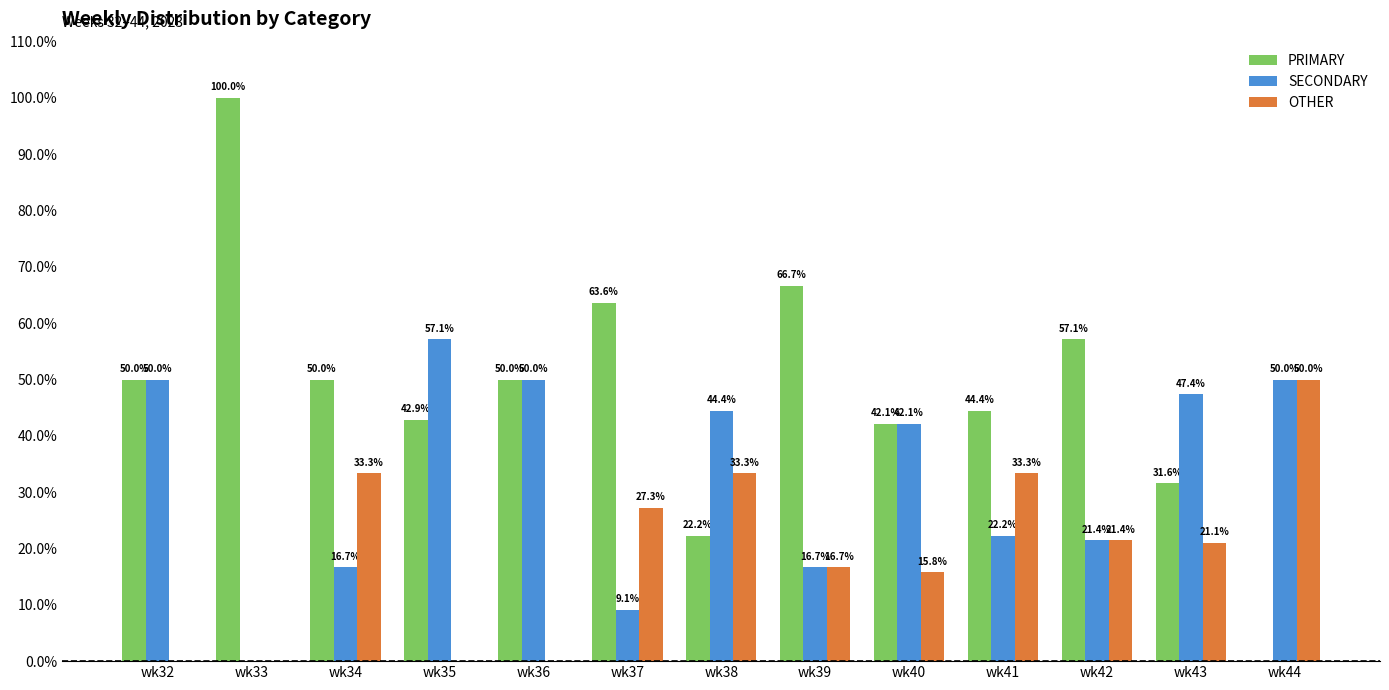

Reading right to left, transcribe all the data shown in this chart.

PRIMARY: wk44=0.0	wk43=31.6	wk42=57.1	wk41=44.4	wk40=42.1	wk39=66.7	wk38=22.2	wk37=63.6	wk36=50.0	wk35=42.9	wk34=50.0	wk33=100.0	wk32=50.0
SECONDARY: wk44=50.0	wk43=47.4	wk42=21.4	wk41=22.2	wk40=42.1	wk39=16.7	wk38=44.4	wk37=9.1	wk36=50.0	wk35=57.1	wk34=16.7	wk33=0.0	wk32=50.0
OTHER: wk44=50.0	wk43=21.1	wk42=21.4	wk41=33.3	wk40=15.8	wk39=16.7	wk38=33.3	wk37=27.3	wk36=0.0	wk35=0.0	wk34=33.3	wk33=0.0	wk32=0.0